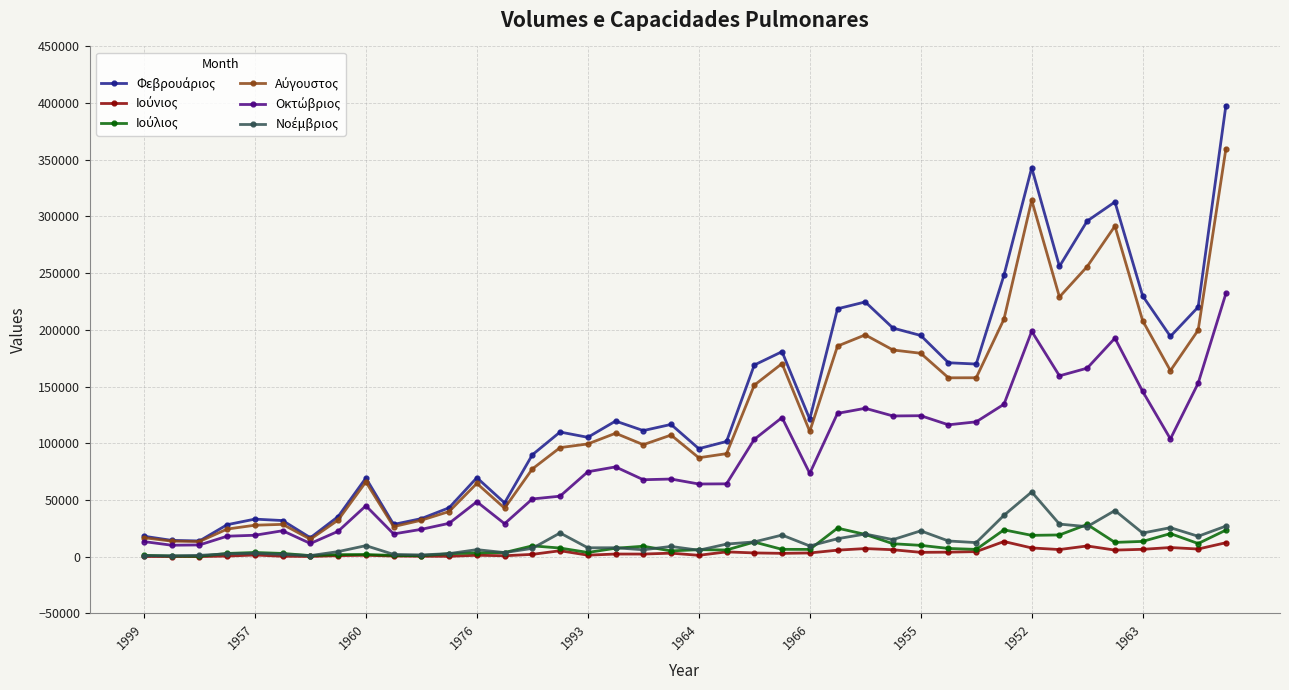

What is the maximum value shown in the chart?

397906